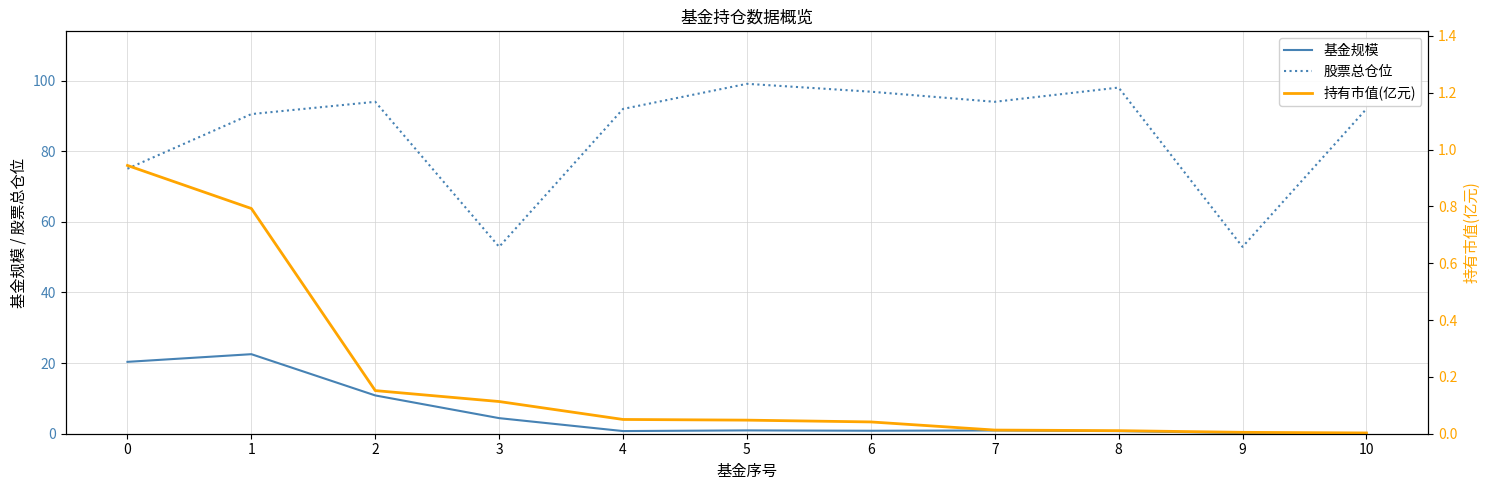

The 股票总仓位 series shows 27.3 at 3. True or false?

False